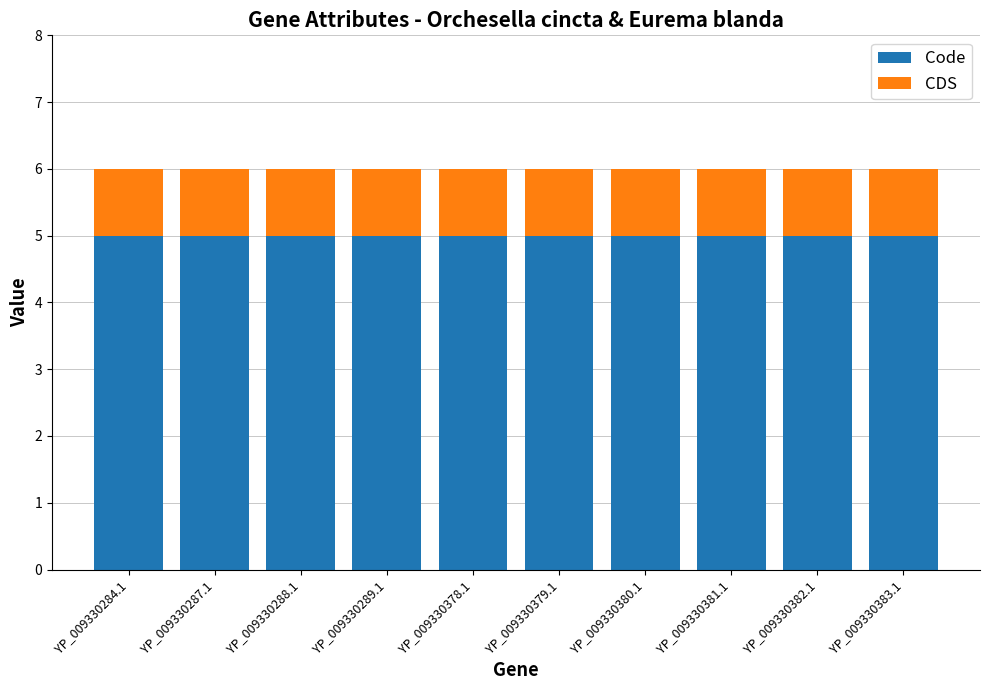

What is the average value of the Code series?

5